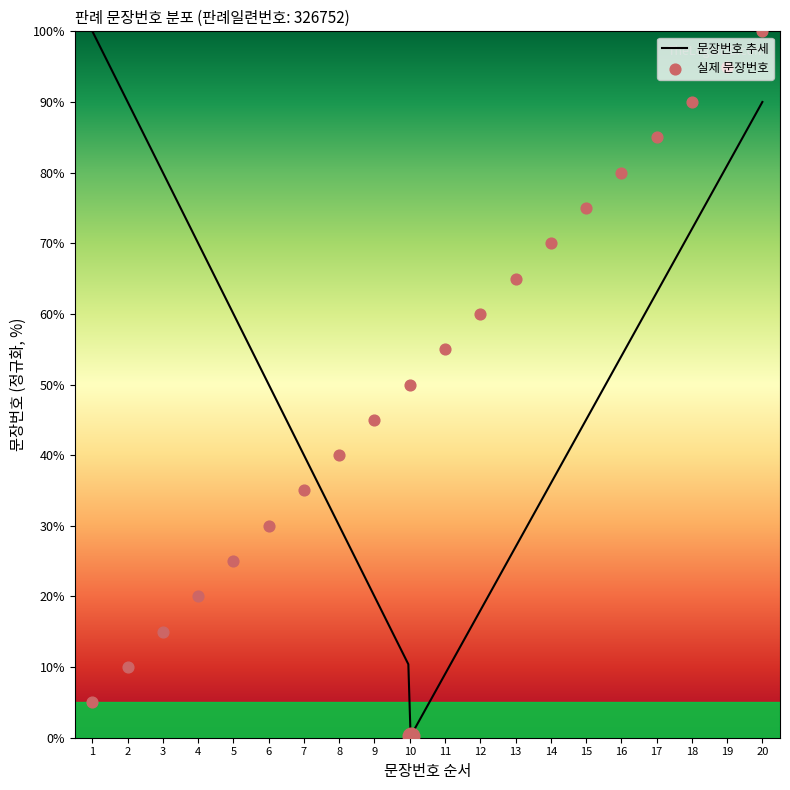

Approximately how many times larger is the value at 7 compared to 1?

7.0